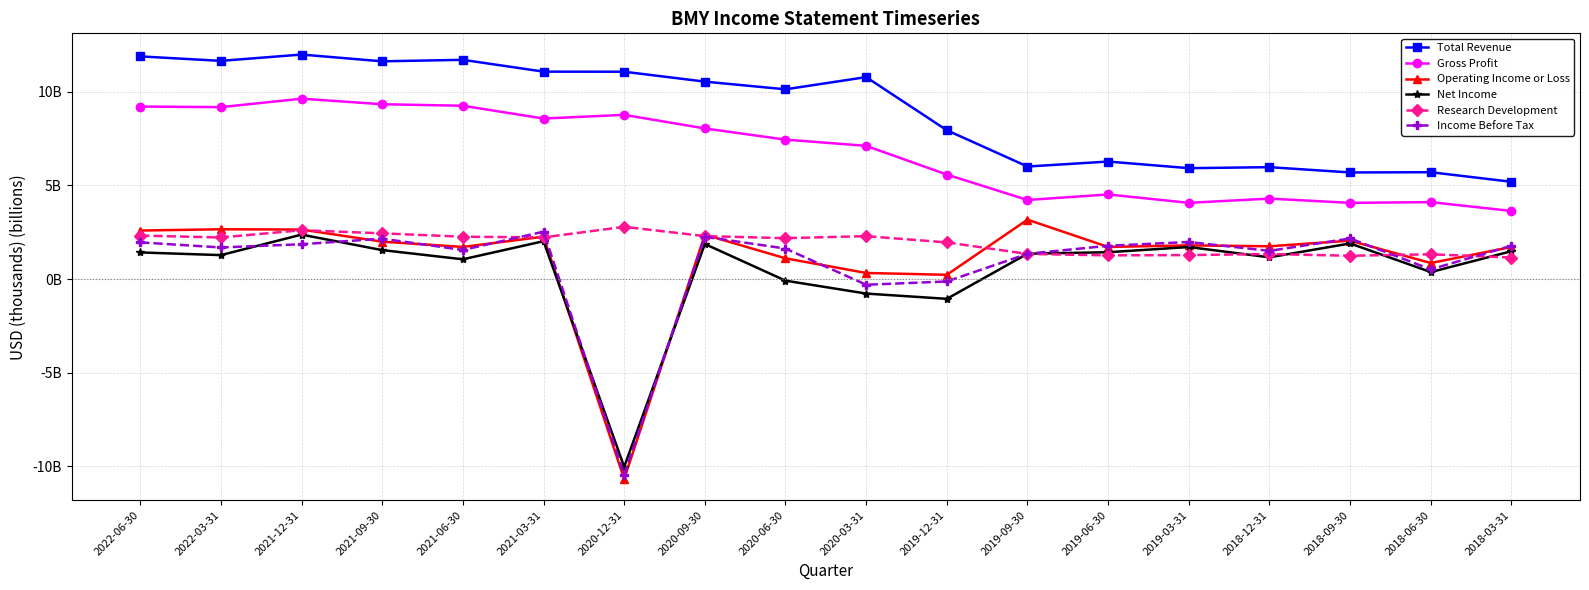

What position from the right is 2021-03-31?

13